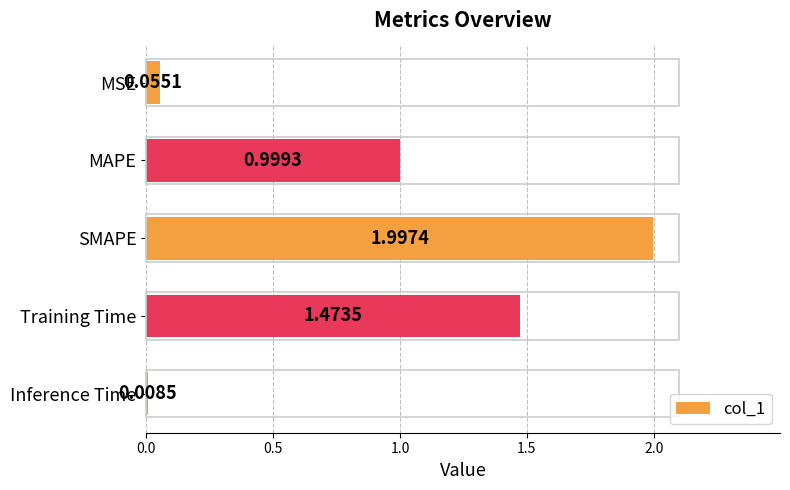

What is the change in value from SMAPE to Training Time?

-0.5